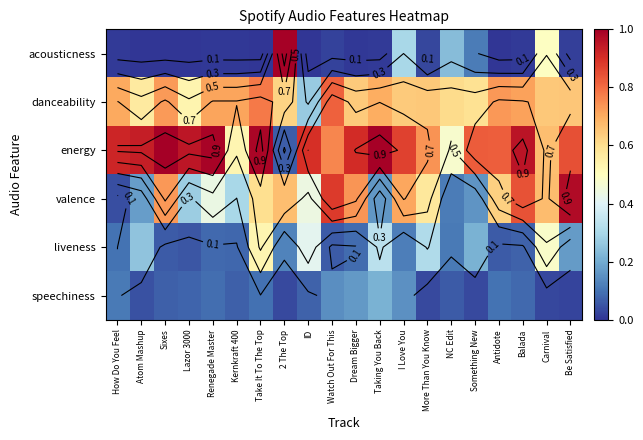

Which series has the largest total across all categories?

energy